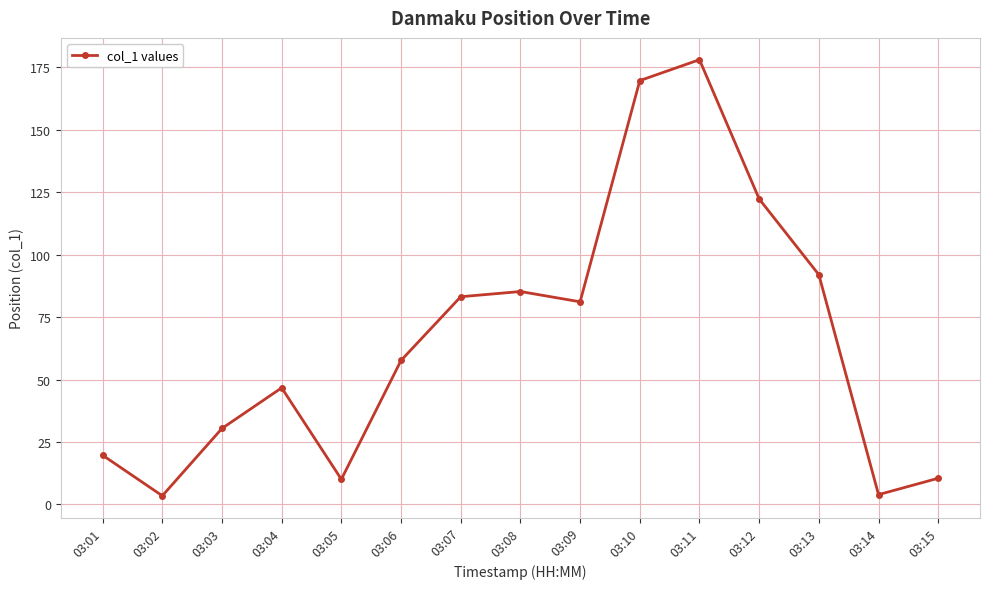

What is the value of the 11th point from the left?

178.1